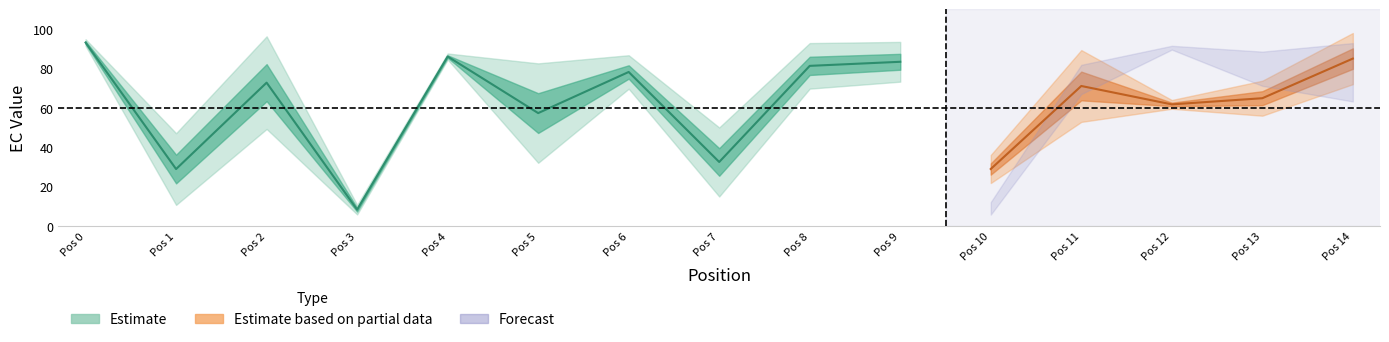

How many categories are shown in the chart?

15